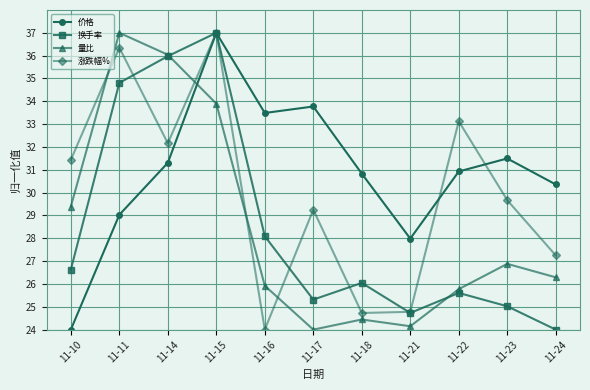

Which series changed the most between 11-11 and 11-24?

换手率